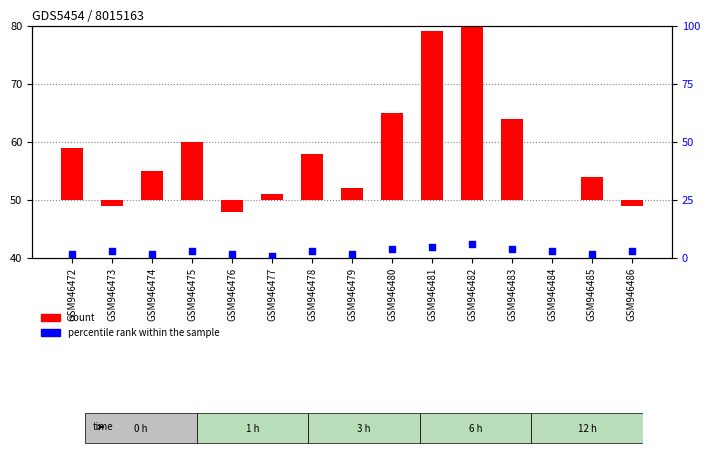

At which category is the sum across all series the highest?

GSM946482